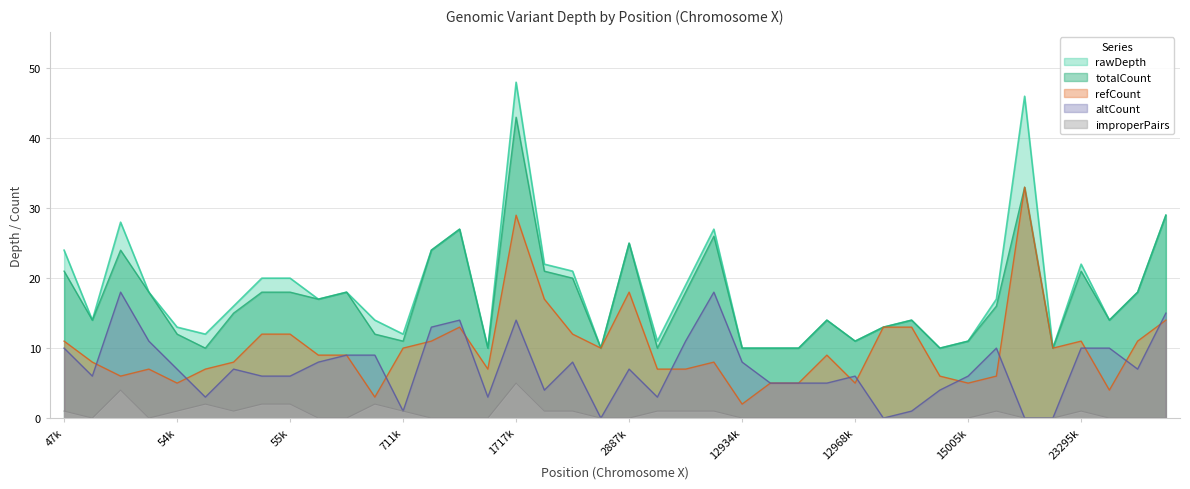

What are all the series names shown in the legend?

rawDepth, totalCount, refCount, altCount, improperPairs